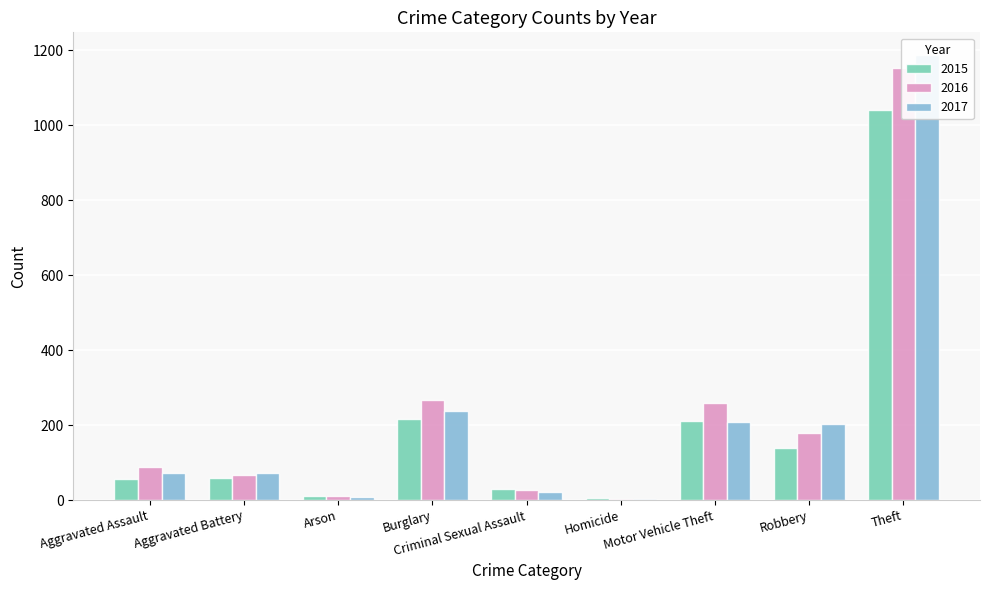

Rank the series at Arson from lowest to highest value.

2017, 2015, 2016